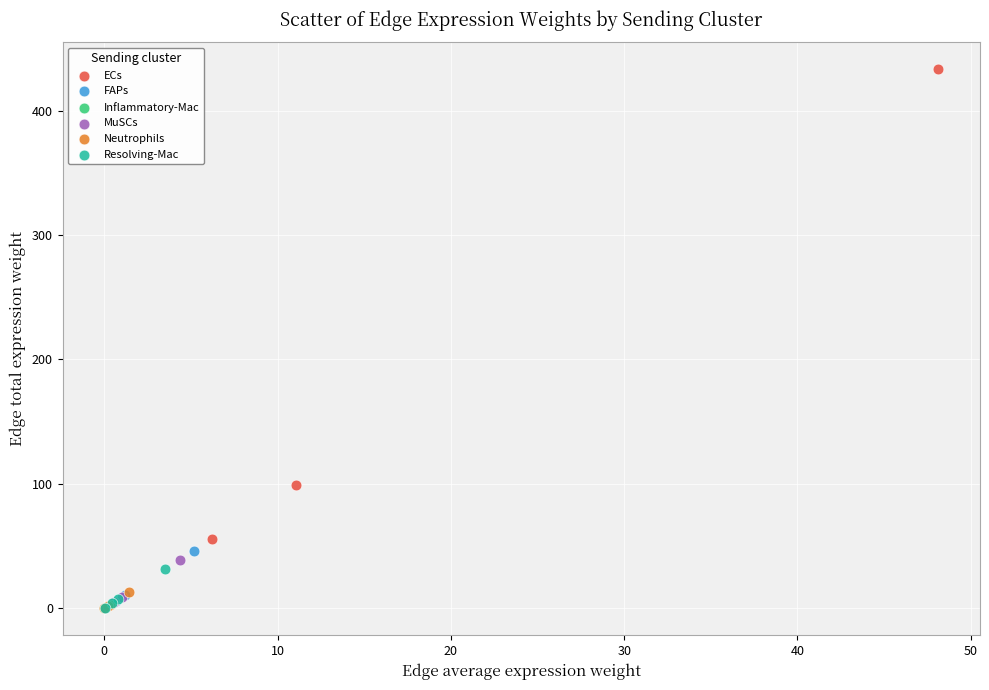

Which series reaches the maximum Y coordinate?

ECs